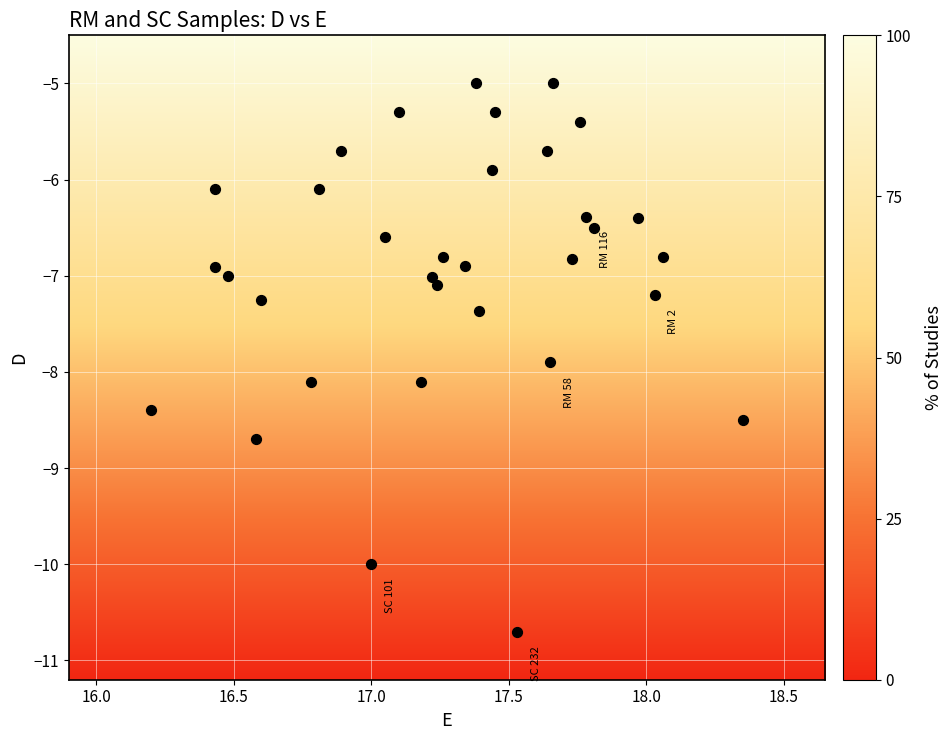

What is the range of Y values (max minus min)?

5.7